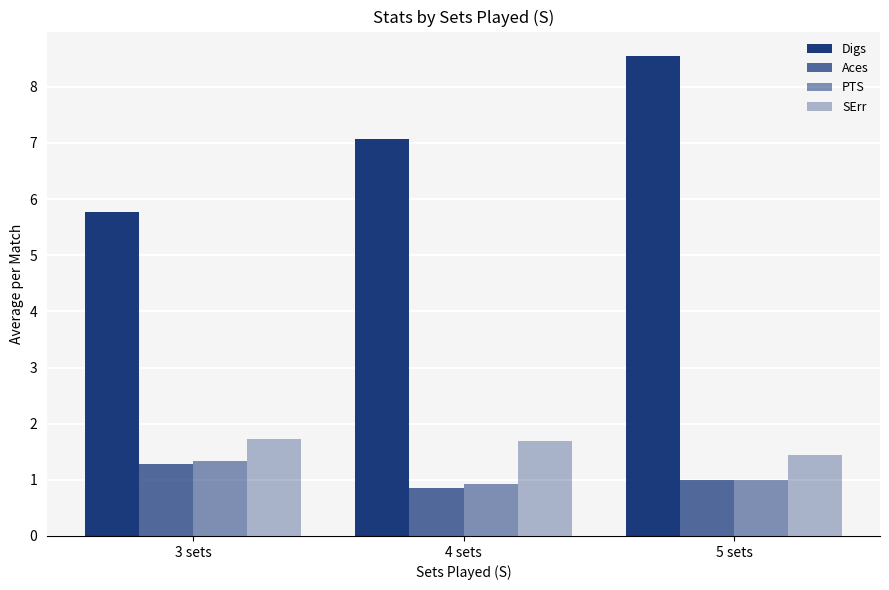

How many groups of bars are there?

3